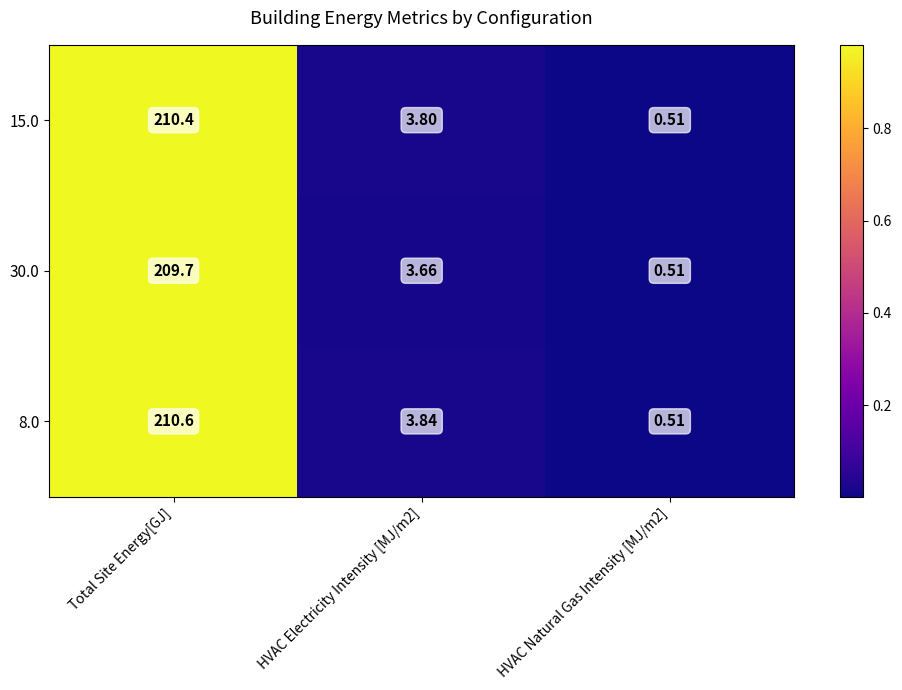

Rank the series at HVAC Electricity Intensity [MJ/m2] from highest to lowest value.

8.0, 15.0, 30.0